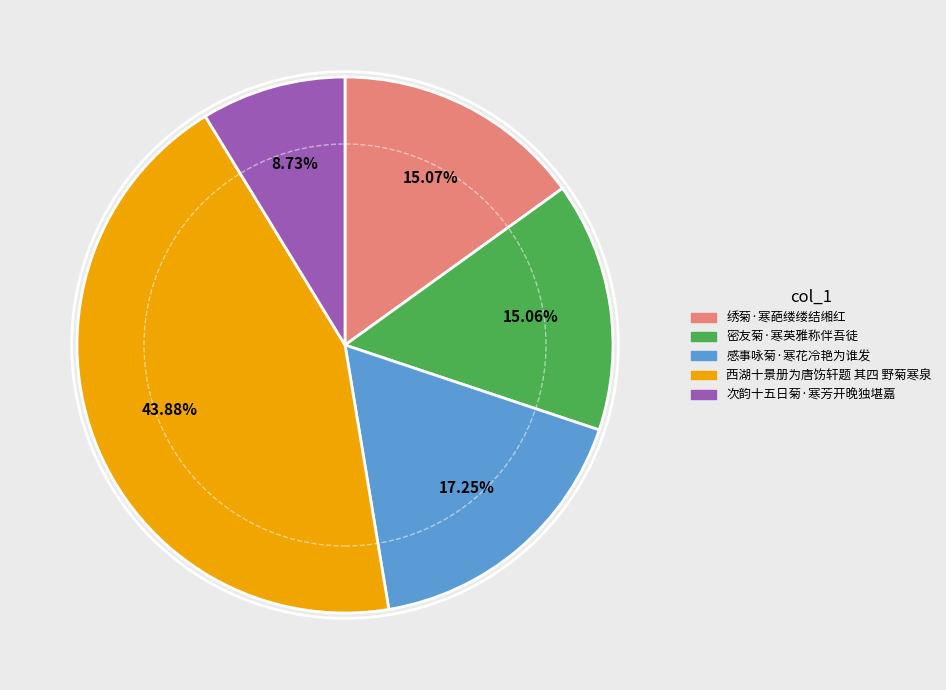

Which has a higher value, 感事咏菊·寒花冷艳为谁发 or 绣菊·寒葩缕缕结缃红?

感事咏菊·寒花冷艳为谁发